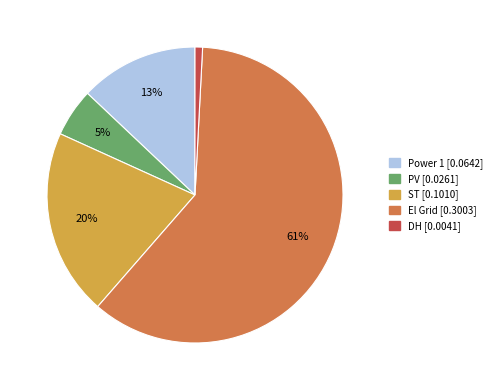

Do Power 1 and PV together represent more than half of the pie?

No